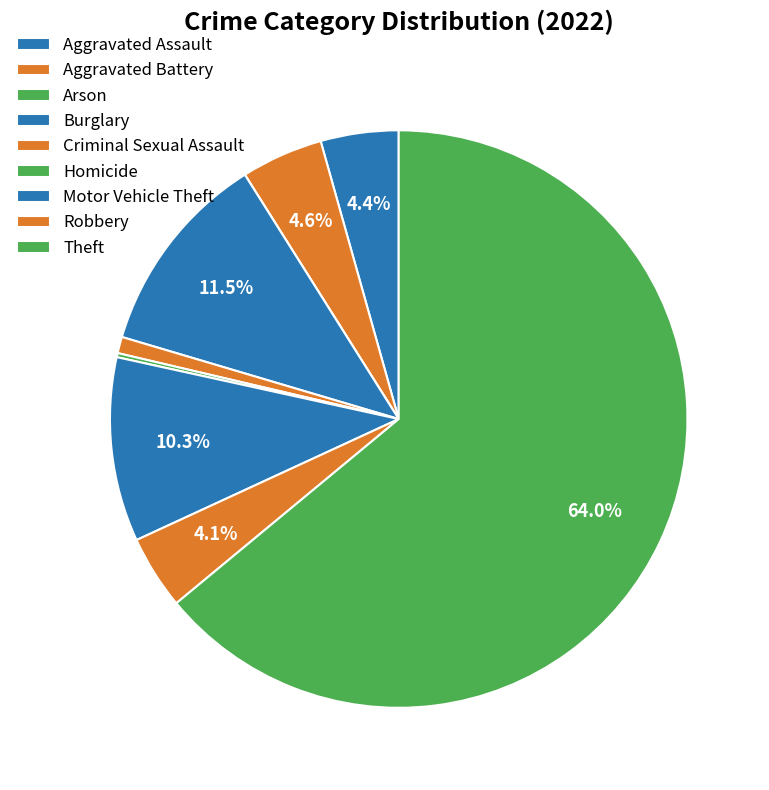

Is it true that Aggravated Battery is 16% of the pie?

False